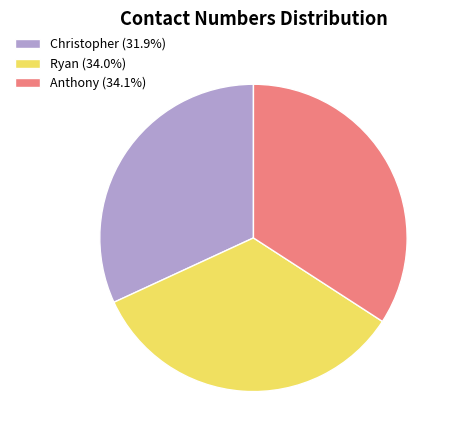

Count the number of slices in the pie.

3